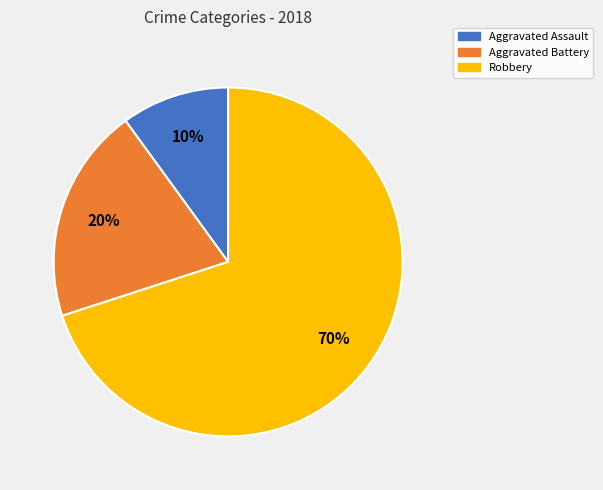

Do Aggravated Assault and Aggravated Battery together represent more than half of the pie?

No